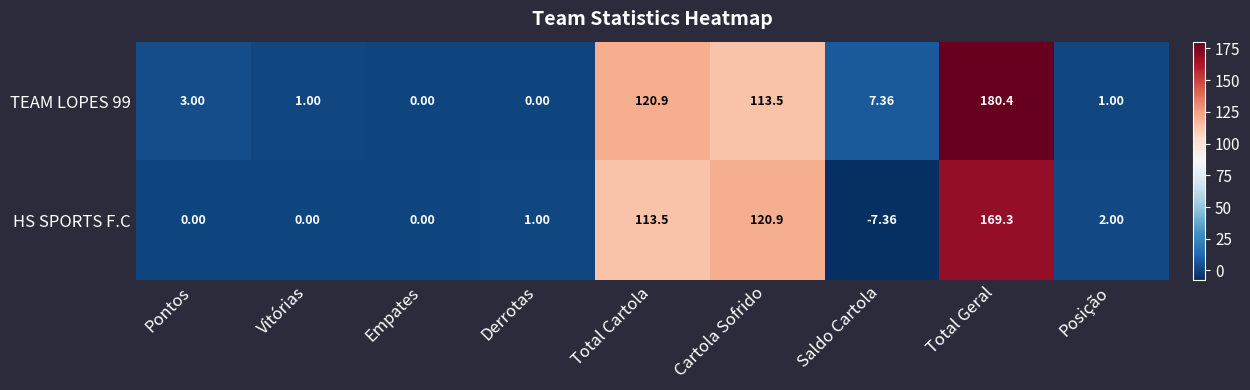

Is the value of HS SPORTS F.C at Pontos greater than the value of TEAM LOPES 99 at Cartola Sofrido?

No